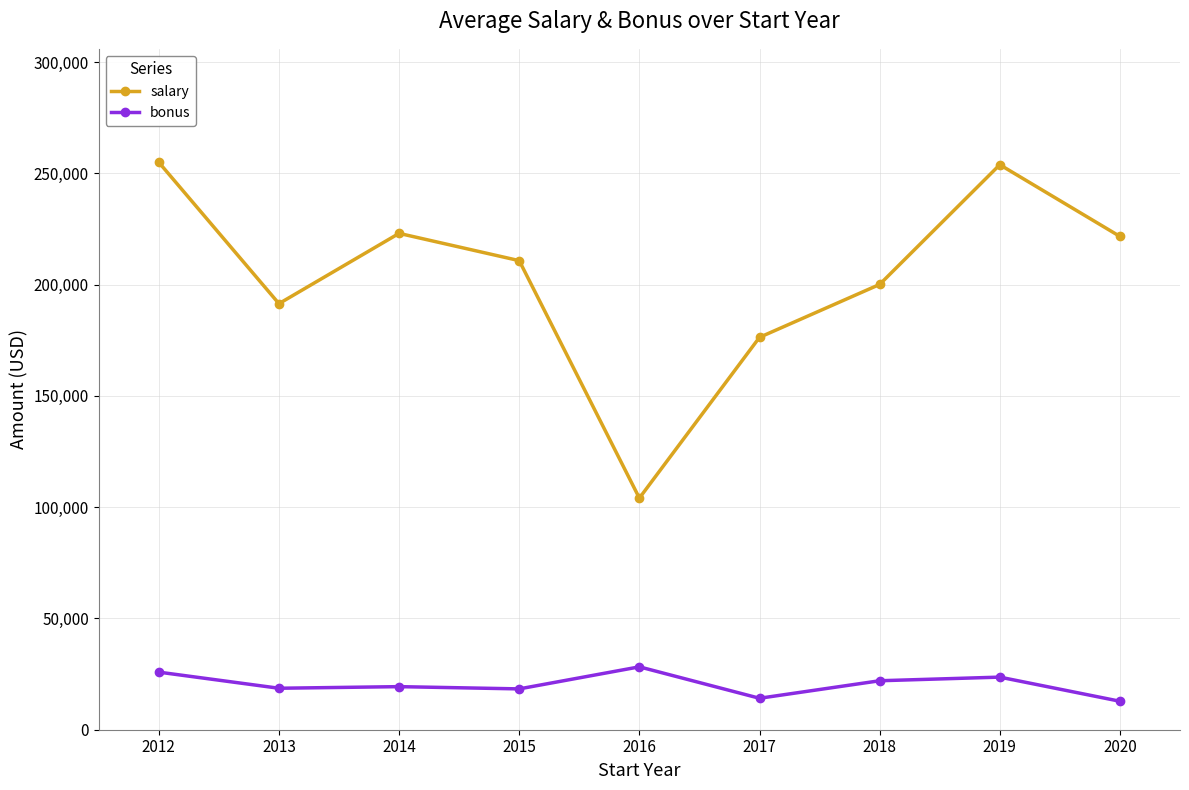

True or false: salary and bonus cross at least once.

False